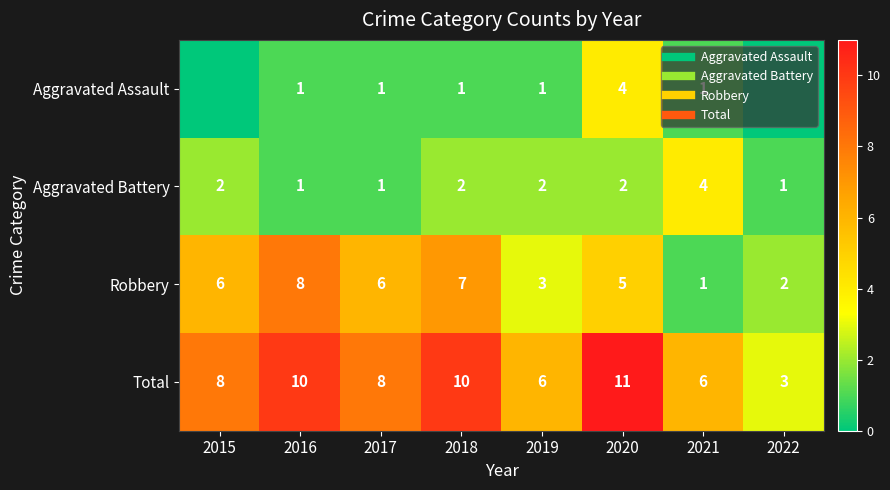

What is the sum of all Robbery values?

38